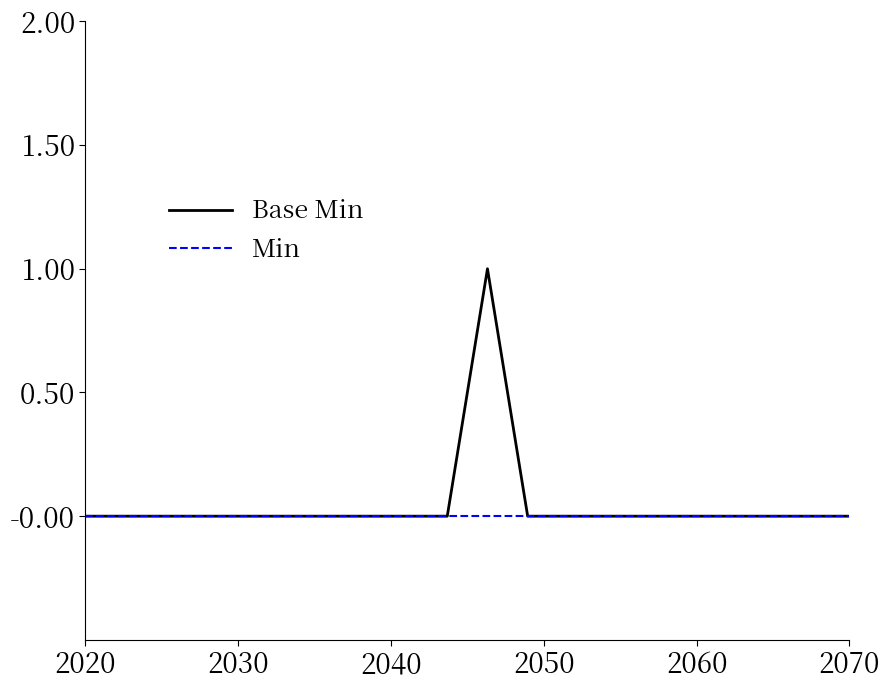

Which series has the widest spread of values?

Base Min